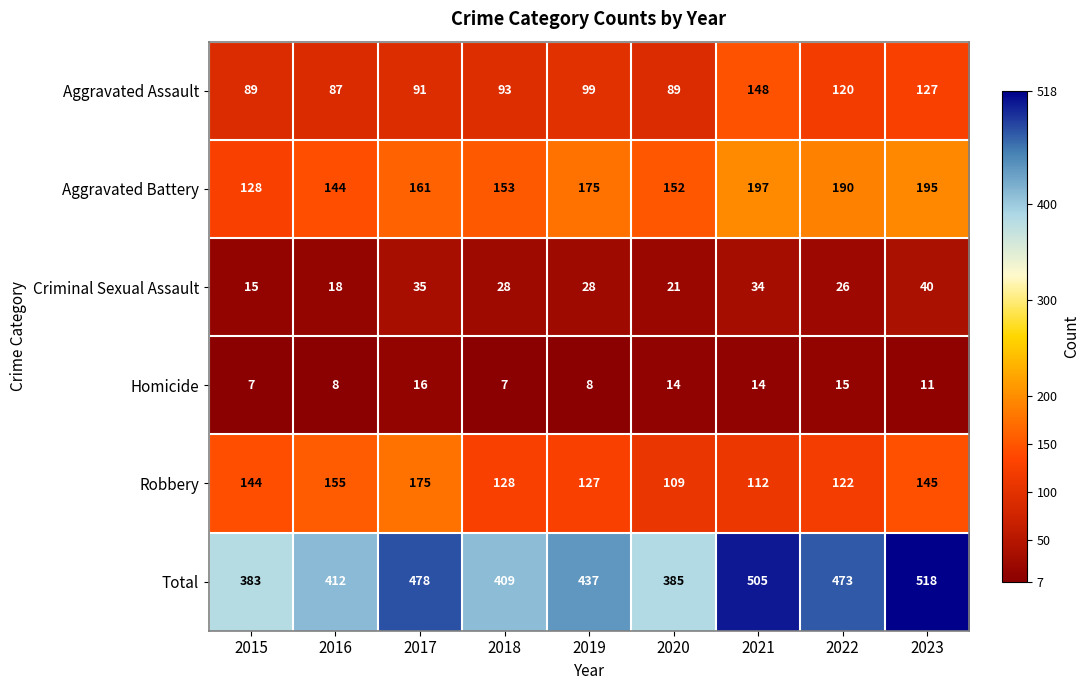

What is the minimum value shown in the chart?

7